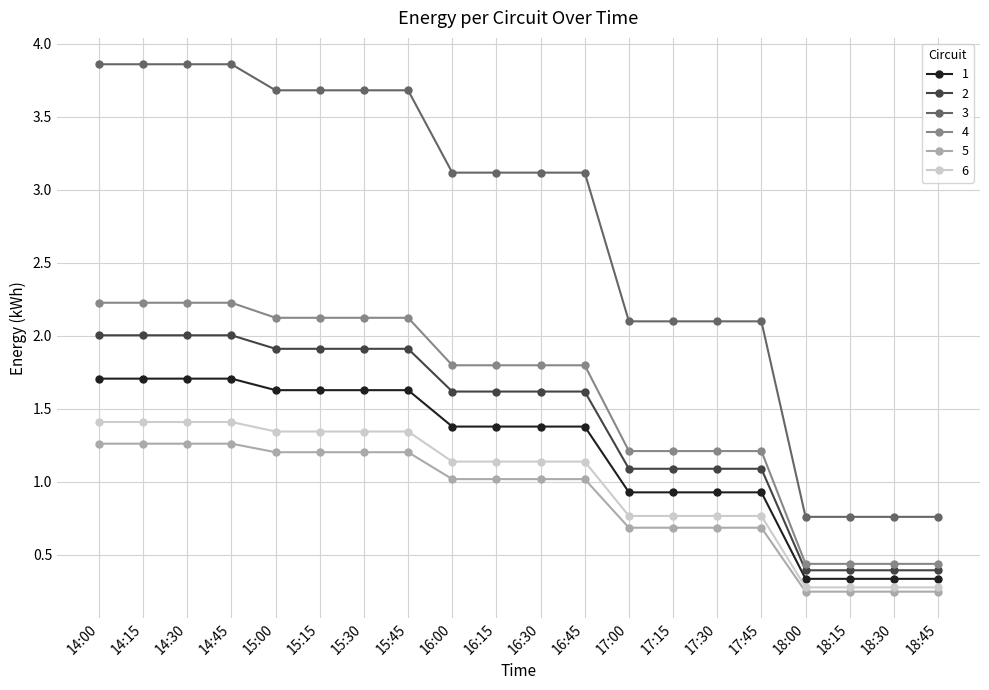

True or false: 1 and 3 cross at least once.

False